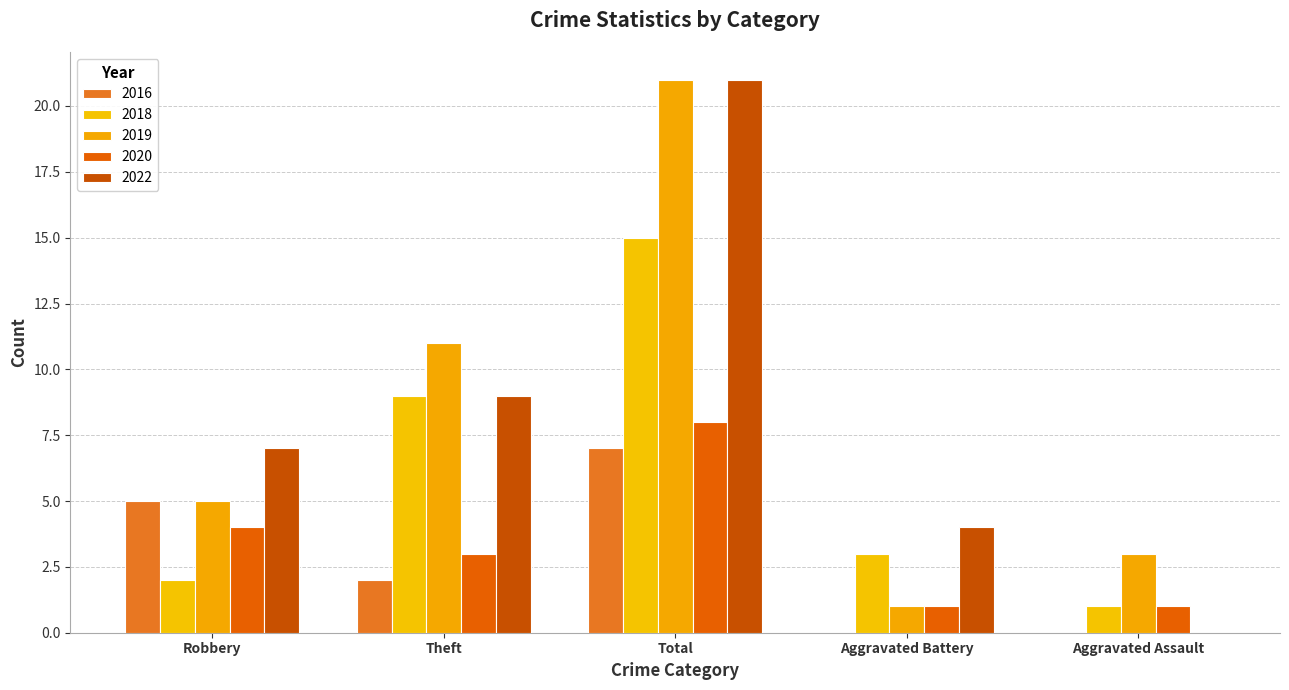

The 2016 series shows 1 at Theft. True or false?

False